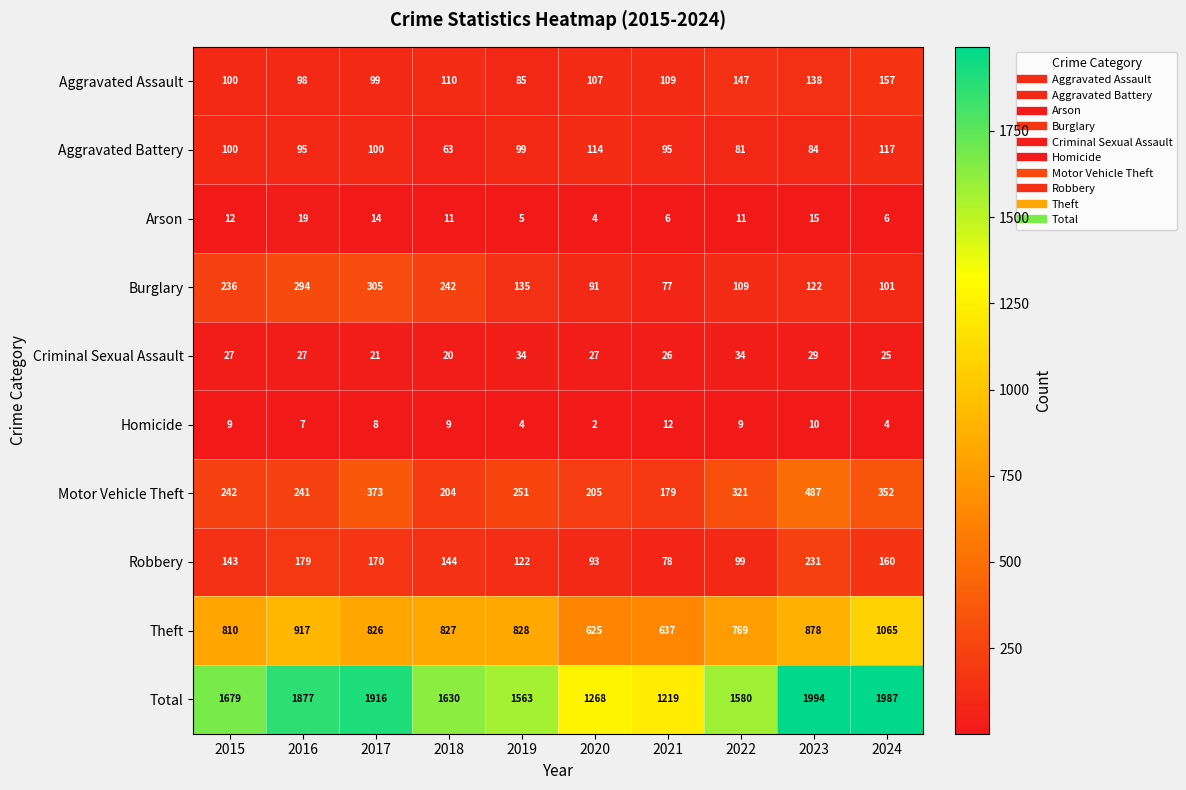

Rank the series at 2024 from lowest to highest value.

Homicide, Arson, Criminal Sexual Assault, Burglary, Aggravated Battery, Aggravated Assault, Robbery, Motor Vehicle Theft, Theft, Total